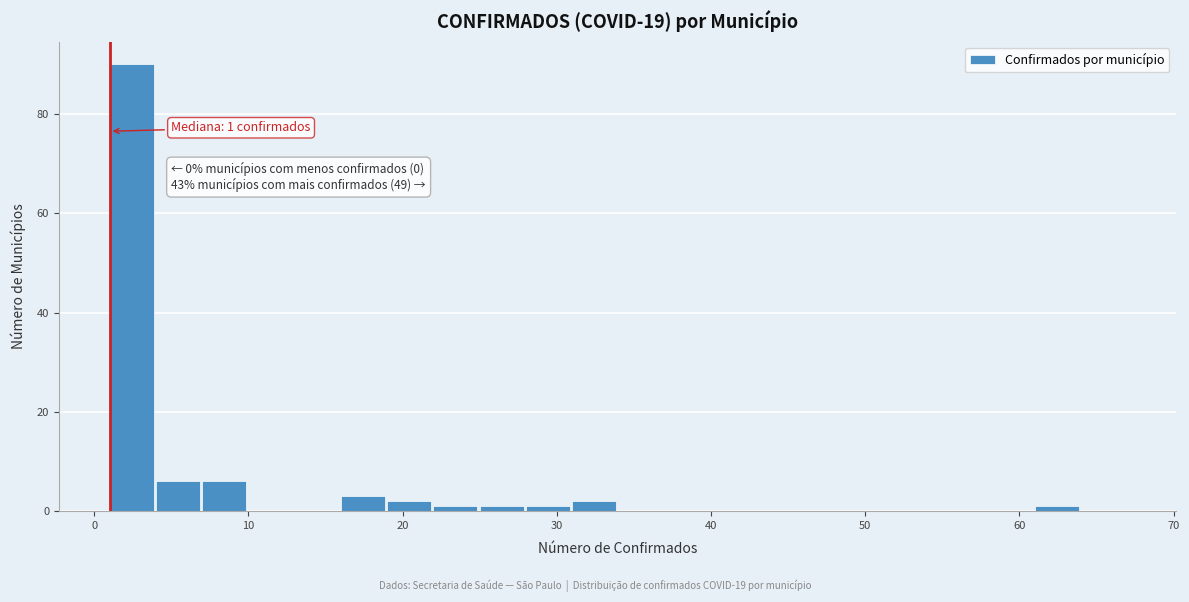

Around what value on the x-axis is the tallest bar? Give the approximate position of its centre, as read against the axis.

2